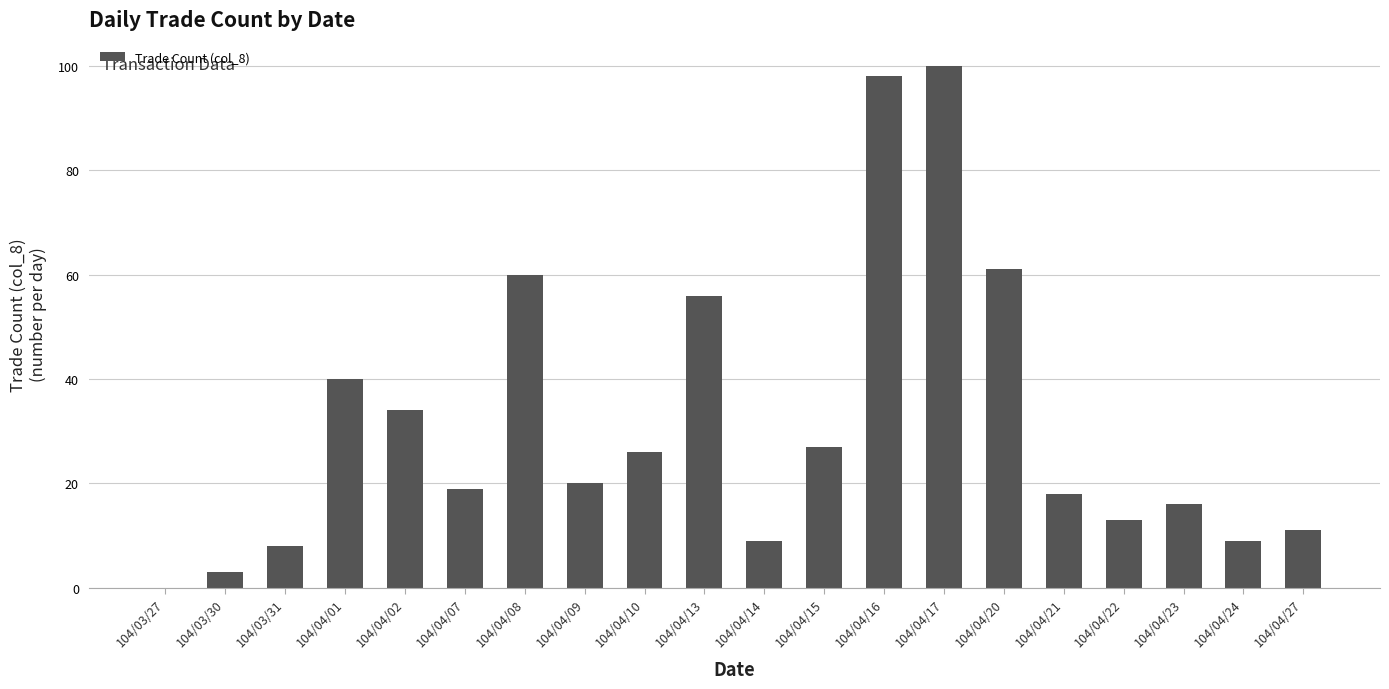

What is the difference between the values at 104/04/21 and 104/04/24?

9